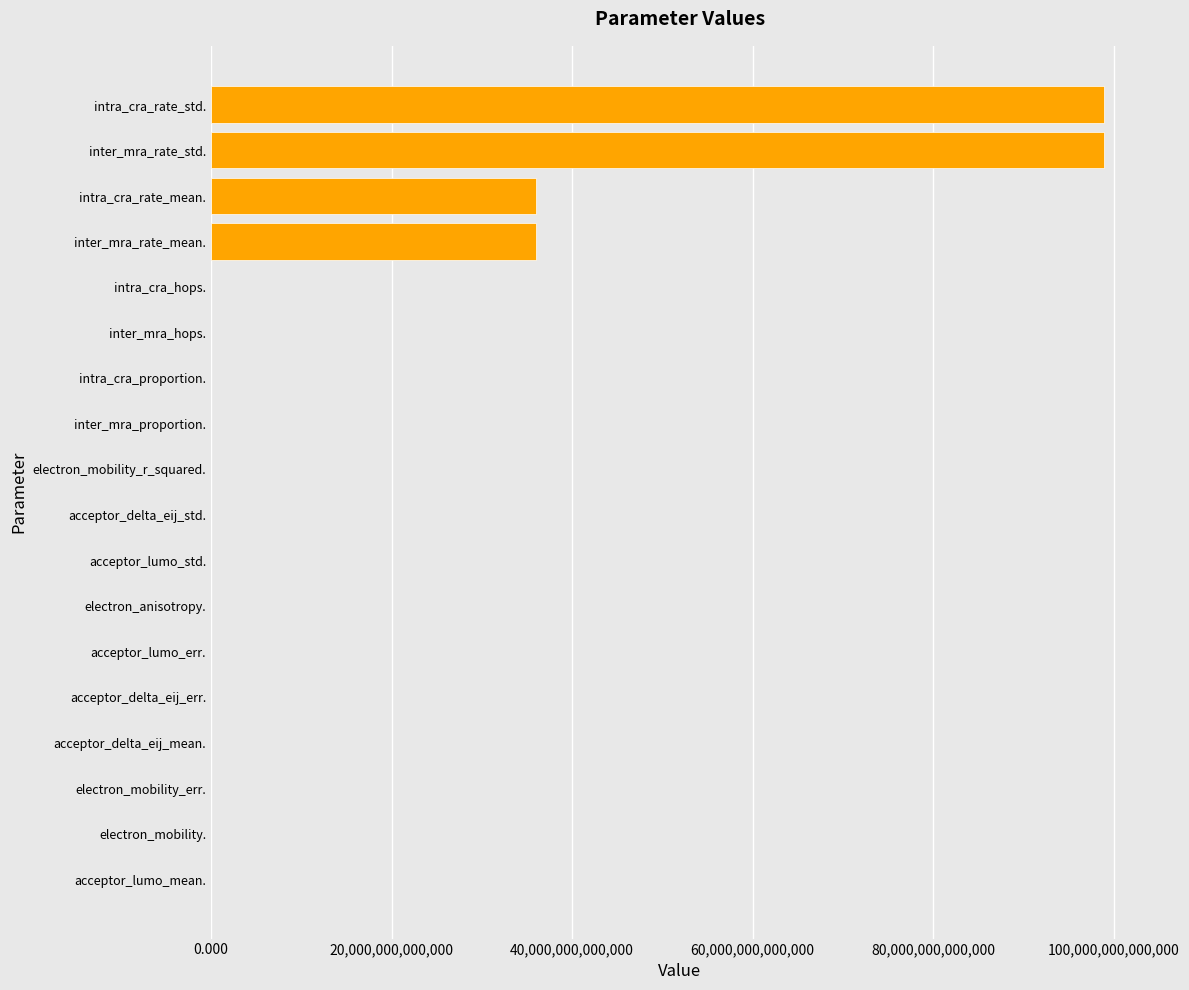

Are the bars horizontal?

Yes